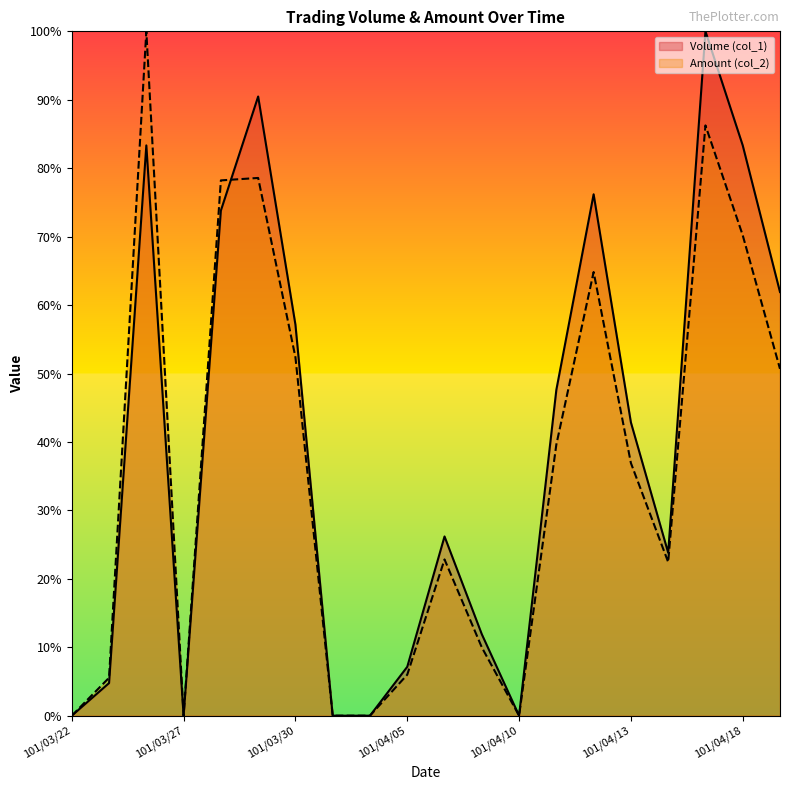

At which category is the sum across all series the highest?

101/04/17